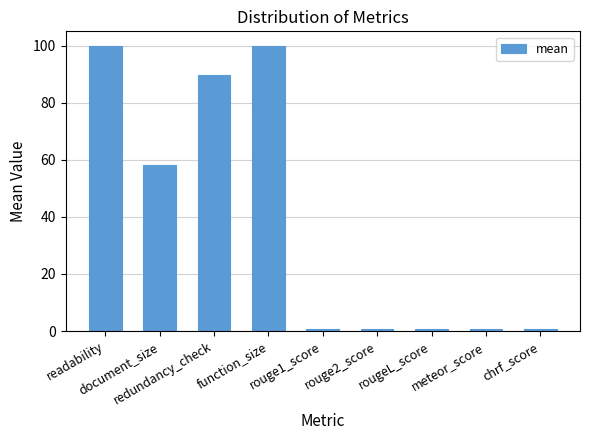

What is the maximum value shown in the chart?

100.0